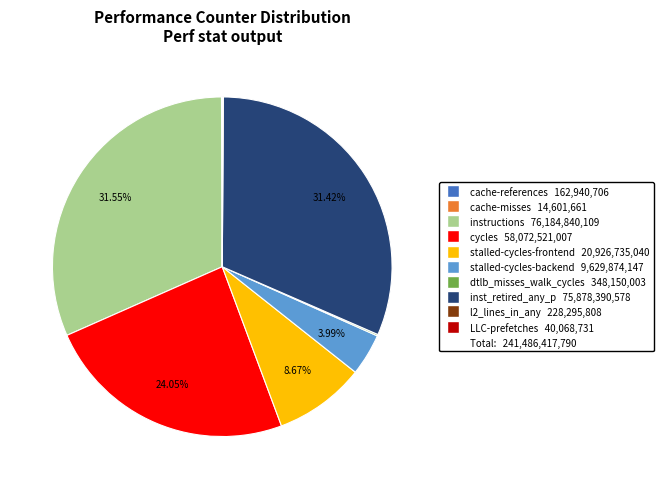

Is there any slice that represents more than half of the pie?

No